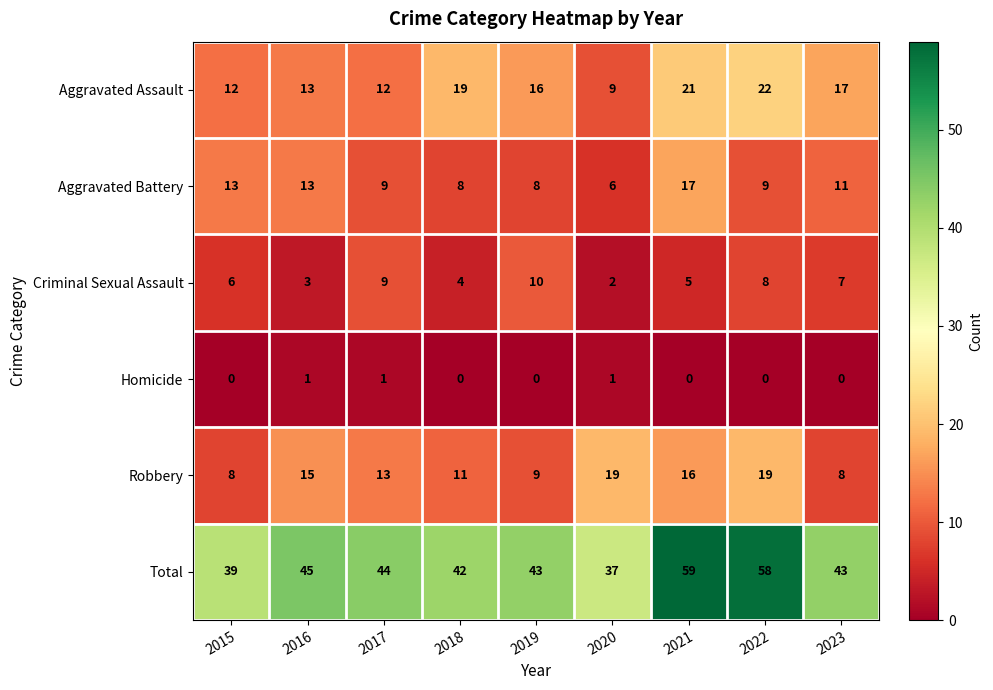

Between 2015 and 2020, which series saw the biggest shift?

Robbery